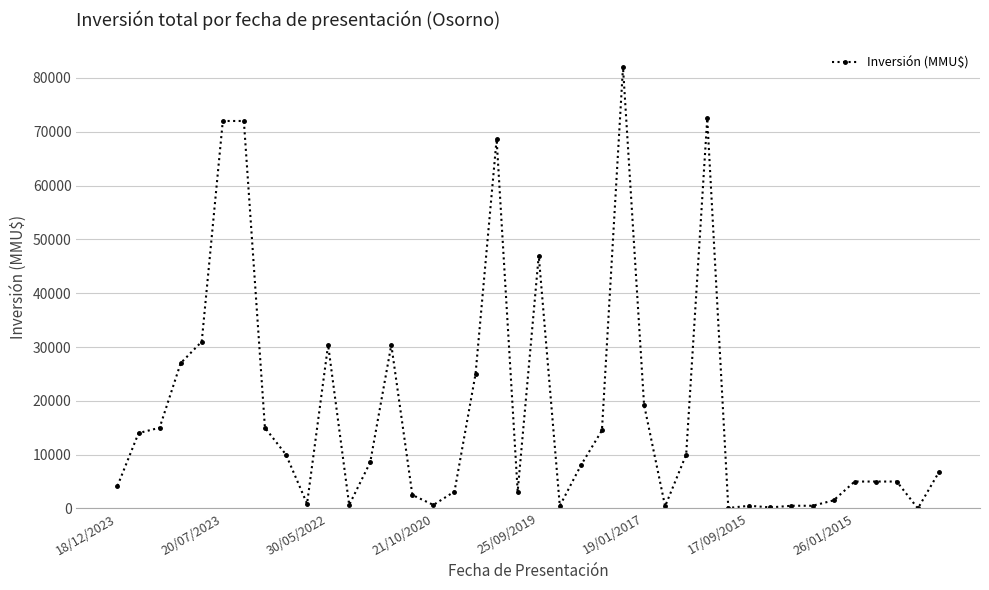

True or false: the data has more than 0 interior local peaks.

True